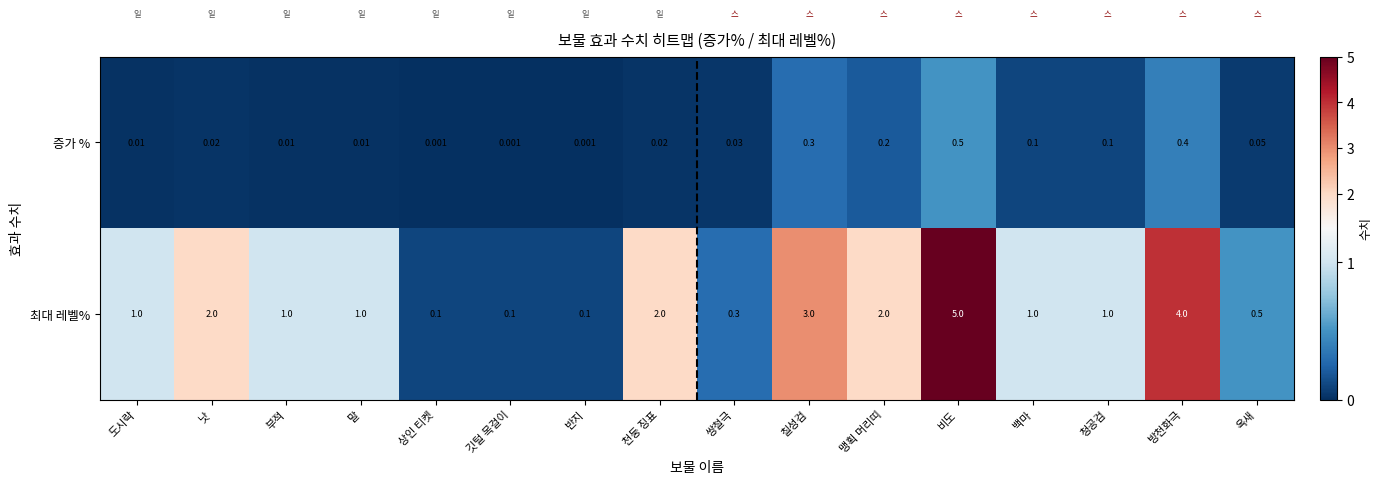

Which label corresponds to the largest value in the chart?

비도